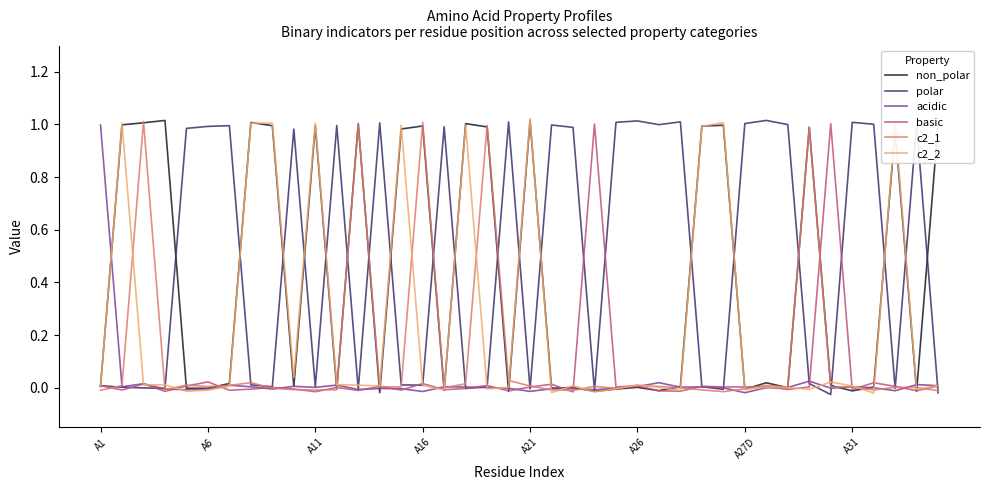

True or false: acidic and non_polar cross at least once.

True